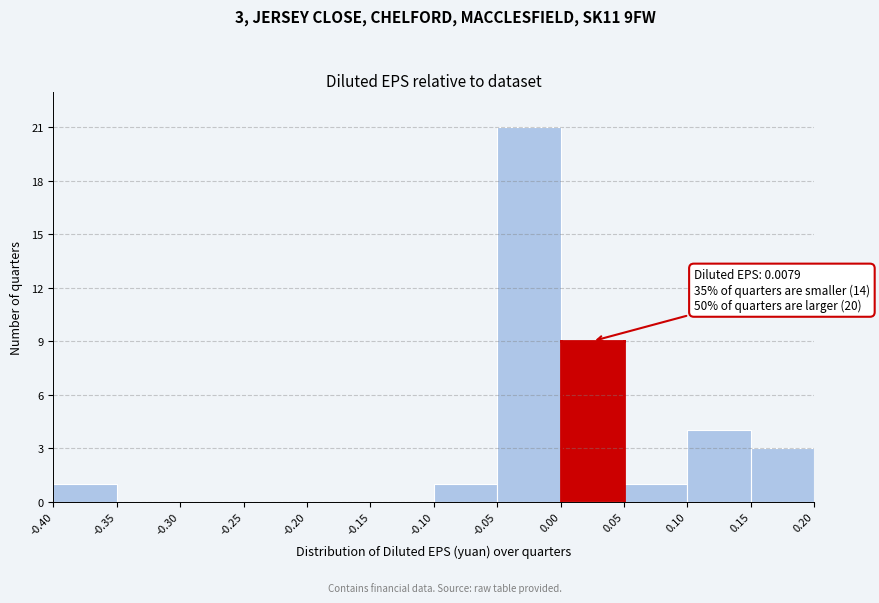

Which range on the x-axis has the tallest bar?

-0.05 to 0.00